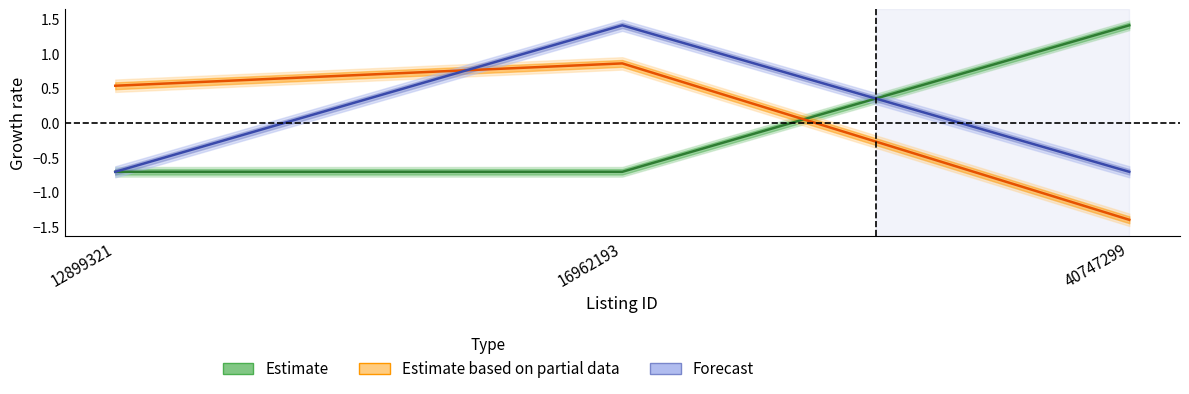

Is the value of Estimate at 40747299 greater than the value of Forecast at 16962193?

Yes